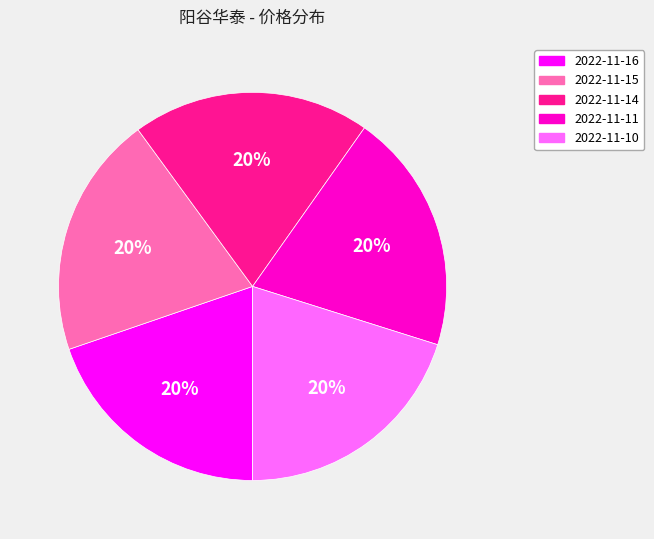

To the nearest percent, what percentage of the pie is 2022-11-16?

20%